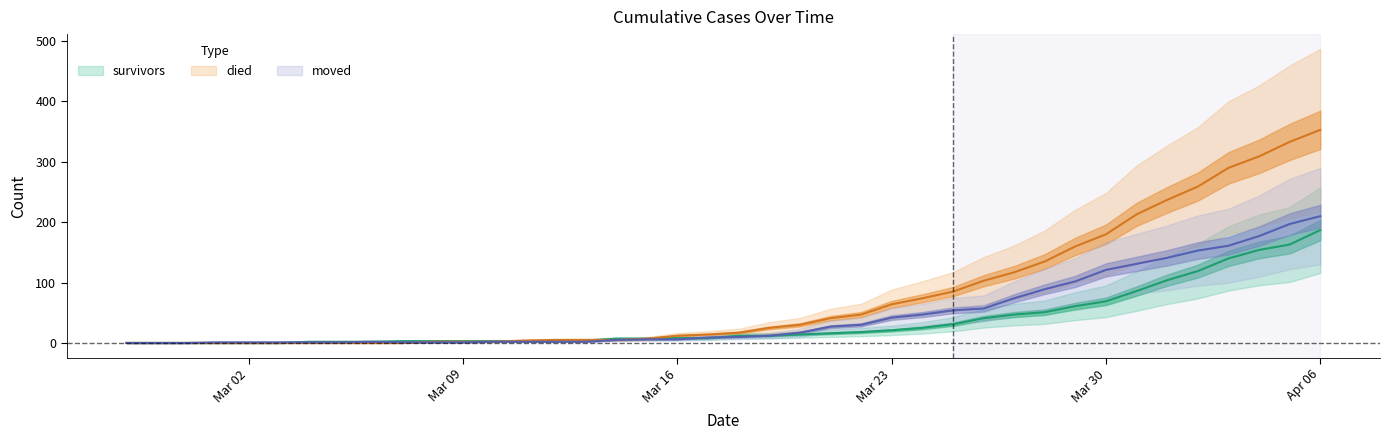

Which series changed the most between 2020-03-28 and 2020-04-01?

died